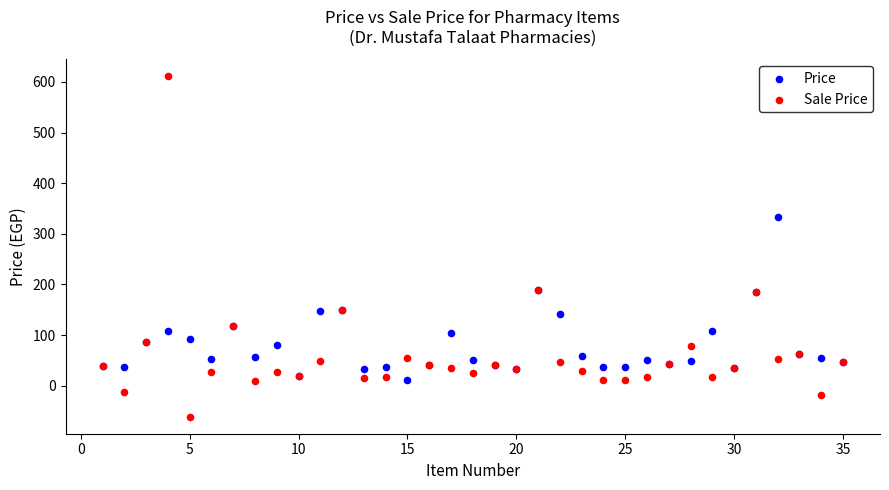

Which series contains the highest Y value?

Sale Price